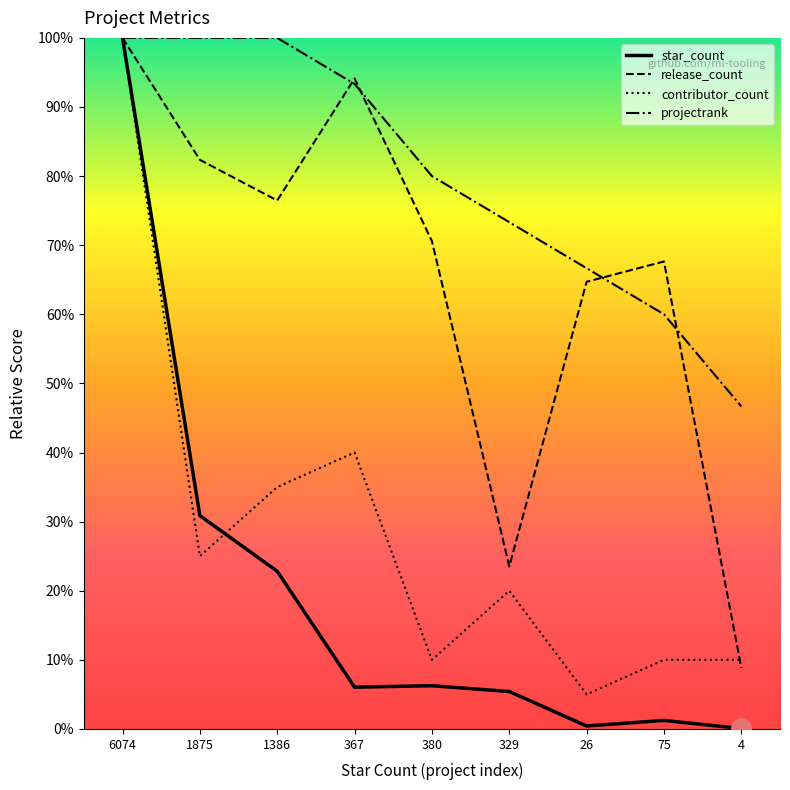

What is the highest value of the contributor_count series?

100.0